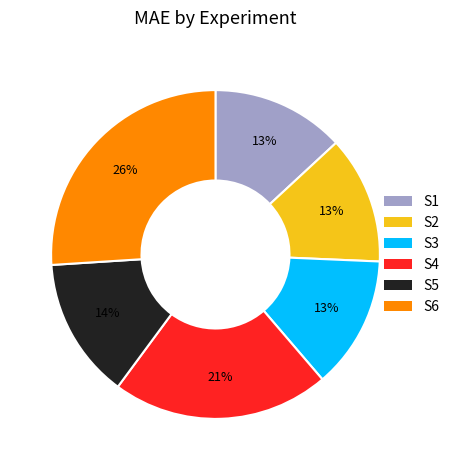

To the nearest percent, what percentage of the pie is S5?

14%